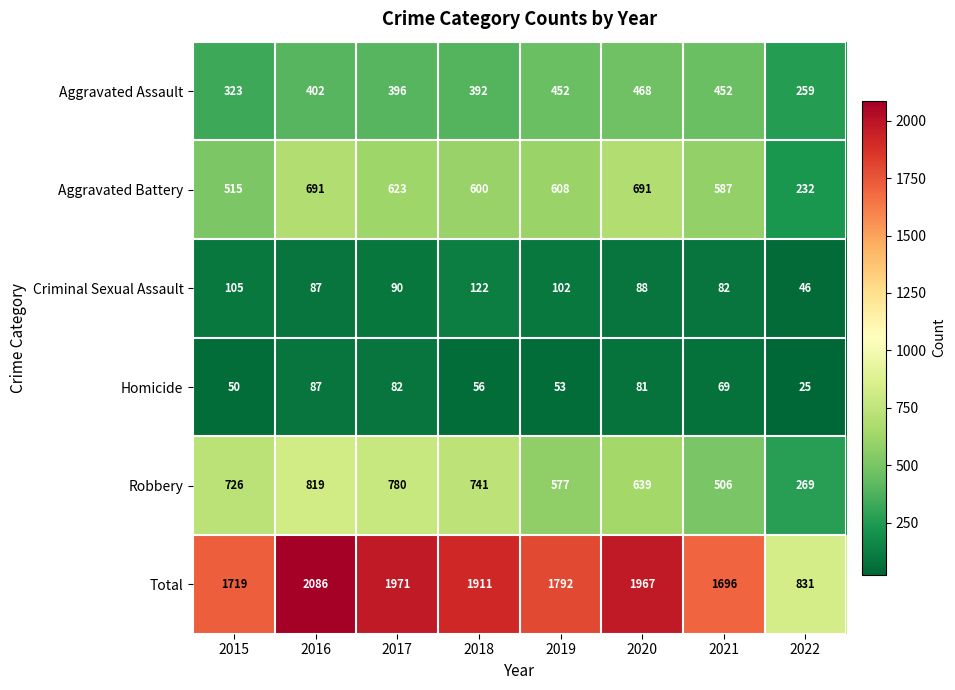

What is the smallest value displayed?

25